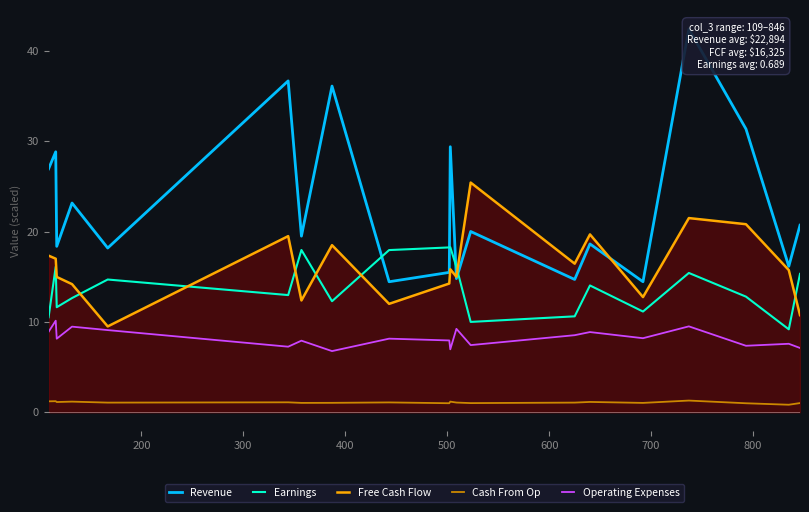

What are all the series names shown in the legend?

Revenue, Earnings, Free Cash Flow, Cash From Op, Operating Expenses